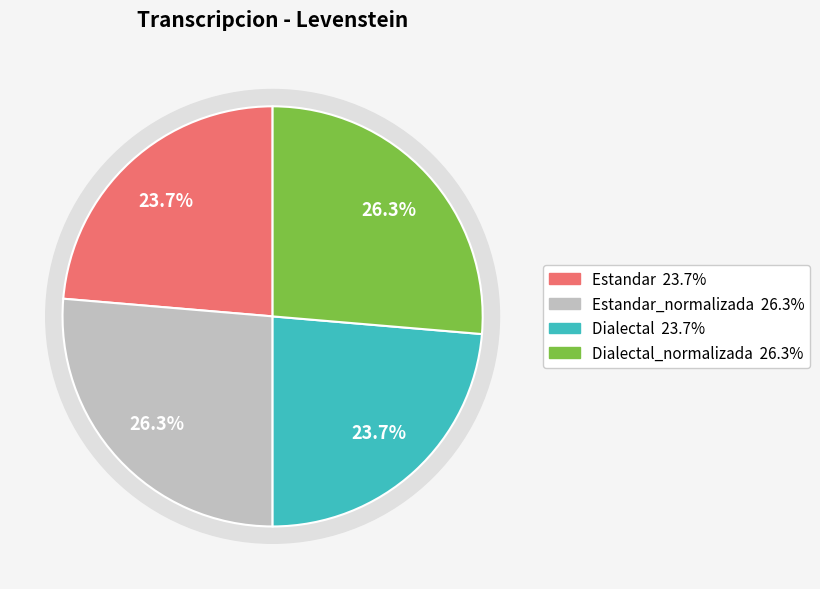

Rank the categories by value from lowest to highest.

Estandar, Dialectal, Estandar_normalizada, Dialectal_normalizada